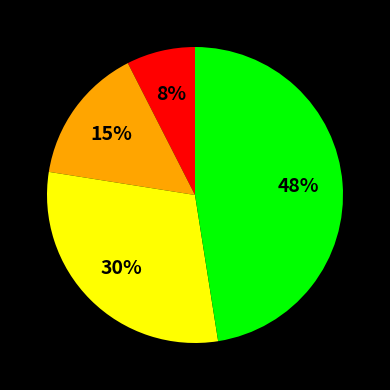

Is there a majority slice in this chart?

No